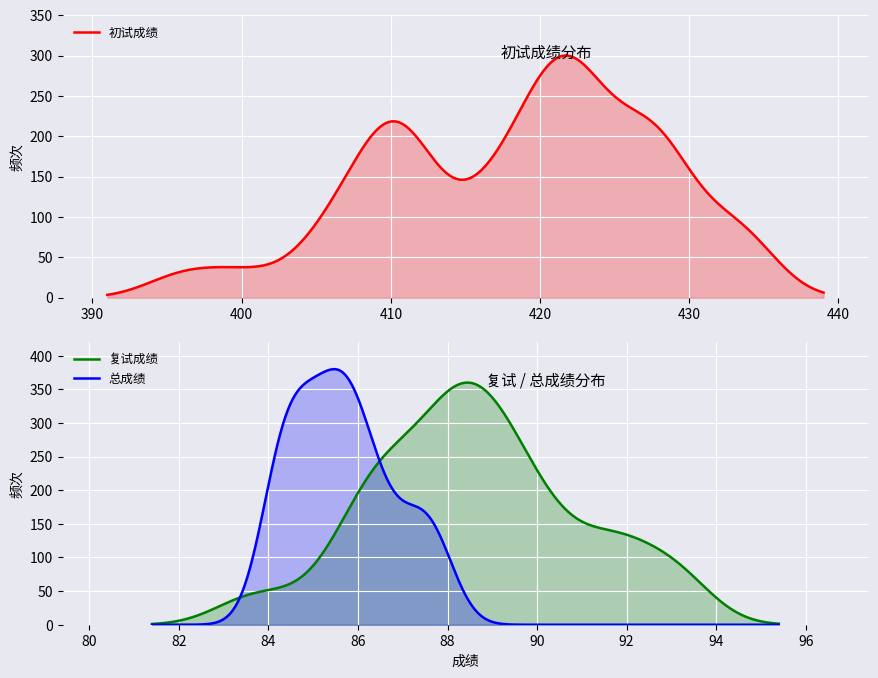

At which category does the chart reach its peak across all series?

3